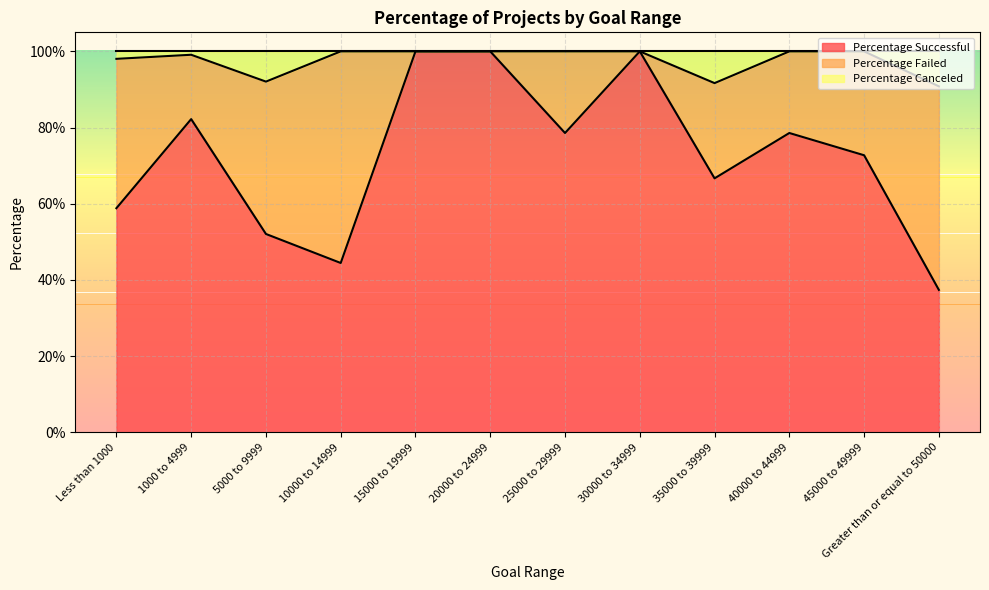

At which category is the sum across all series the highest?

15000 to 19999